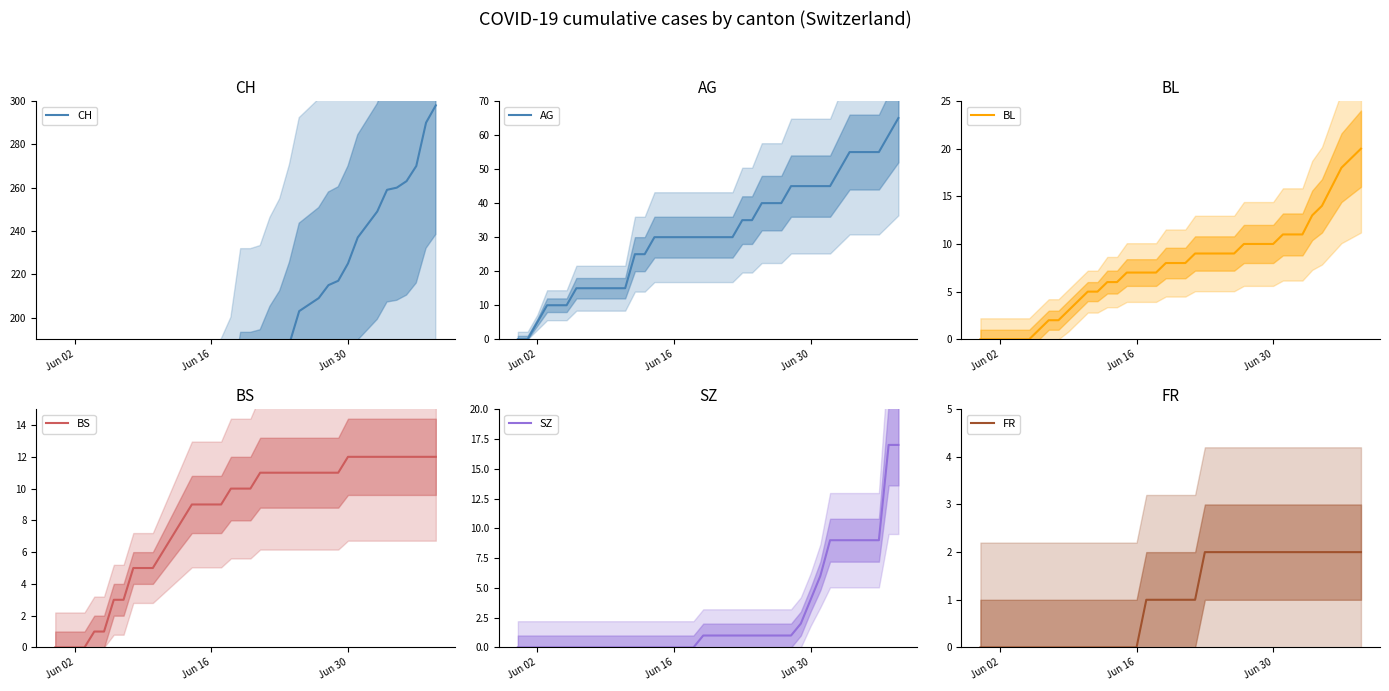

What is the difference between the maximum and minimum values in the CH series?

298